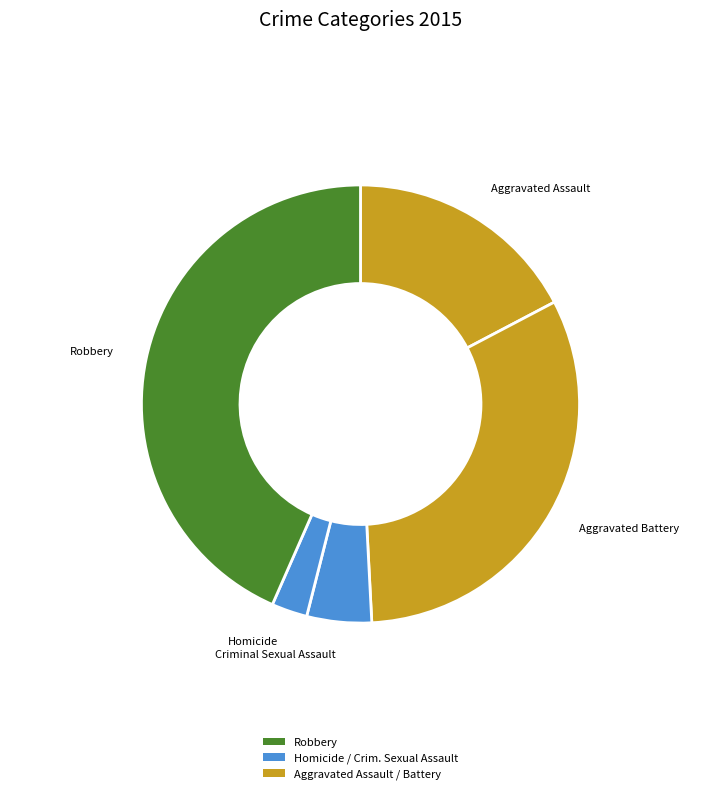

True or false: Homicide accounts for 3% of the total.

True